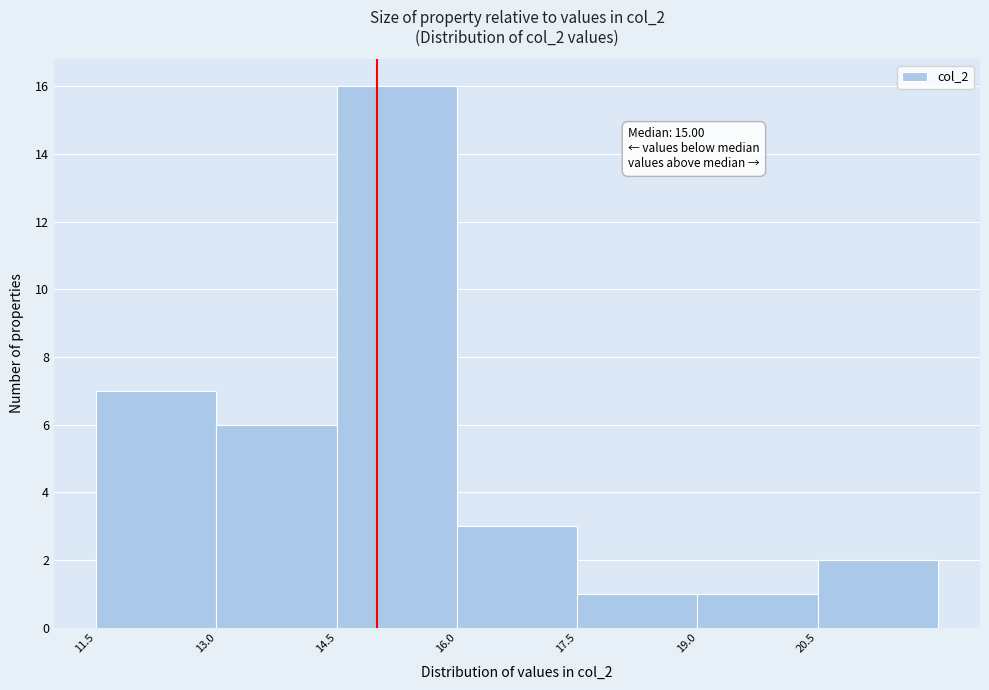

Which range on the x-axis has the tallest bar?

14.5 to 16.0